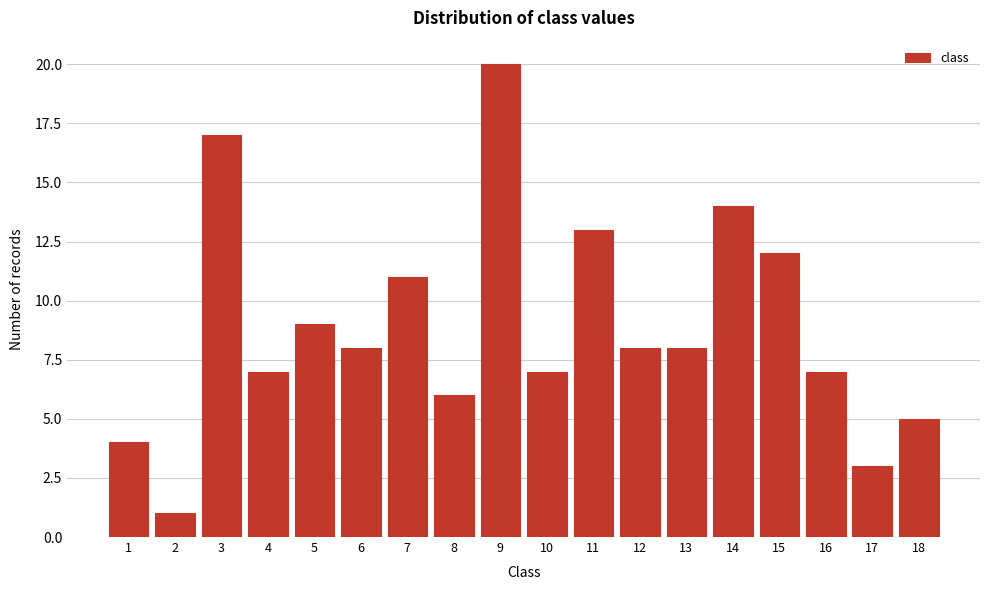

Reading left to right, what are all the values shown in this chart?

1=4	2=1	3=17	4=7	5=9	6=8	7=11	8=6	9=20	10=7	11=13	12=8	13=8	14=14	15=12	16=7	17=3	18=5